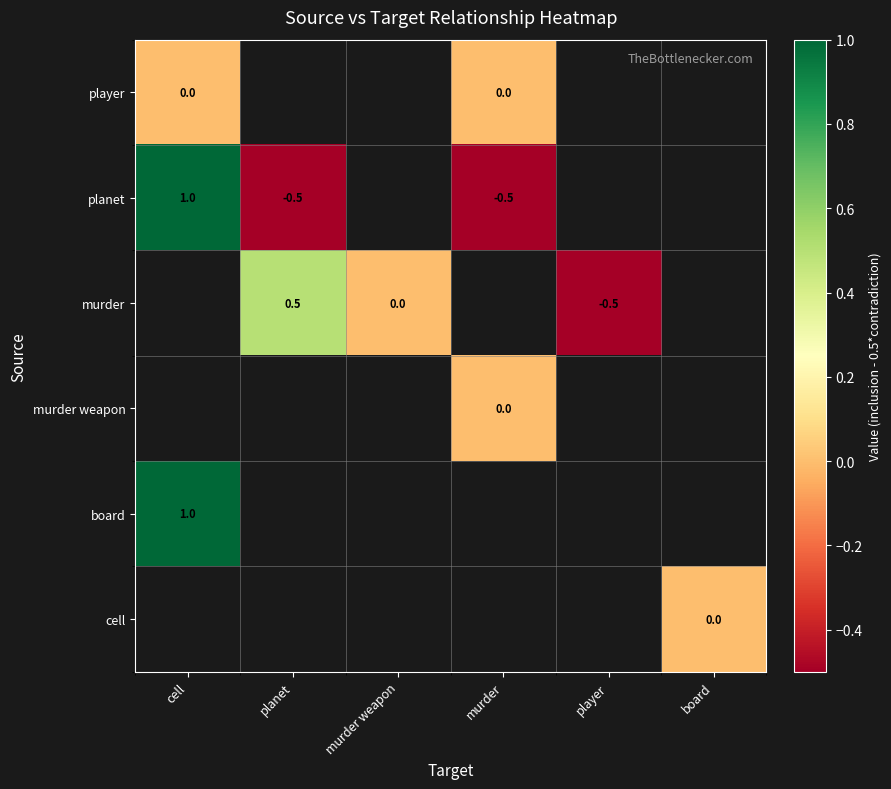

The value of planet at planet is -0.3. True or false?

False